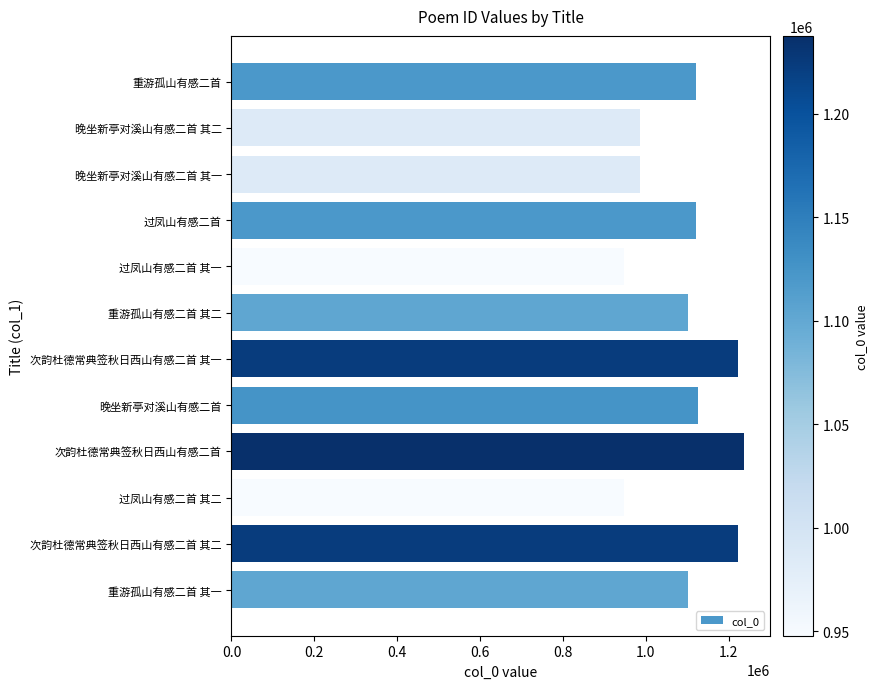

What is the label of the 11th bar from the top?

次韵杜德常典签秋日西山有感二首 其二